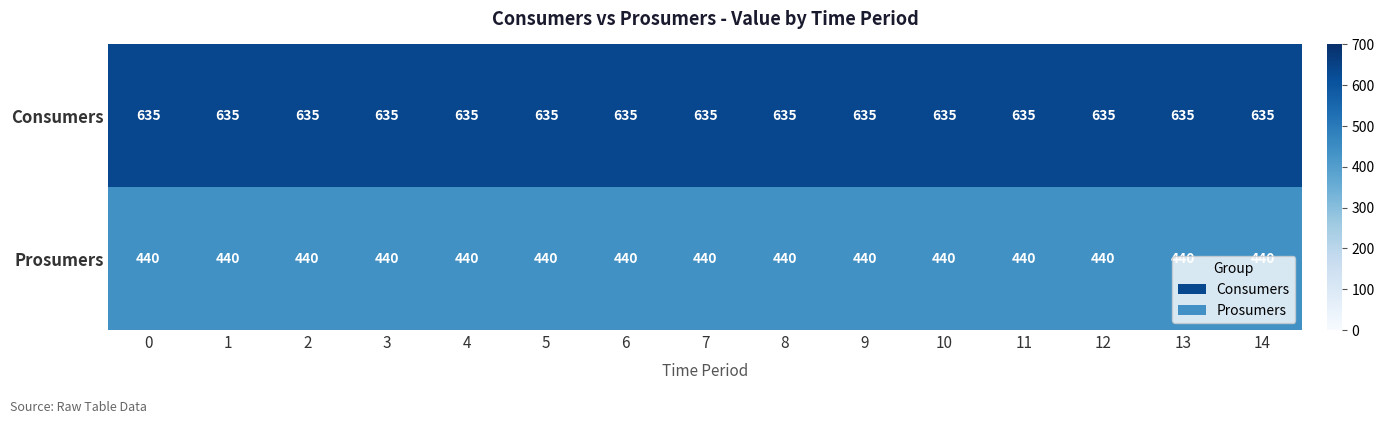

At how many categories does at least one series exceed 566?

15